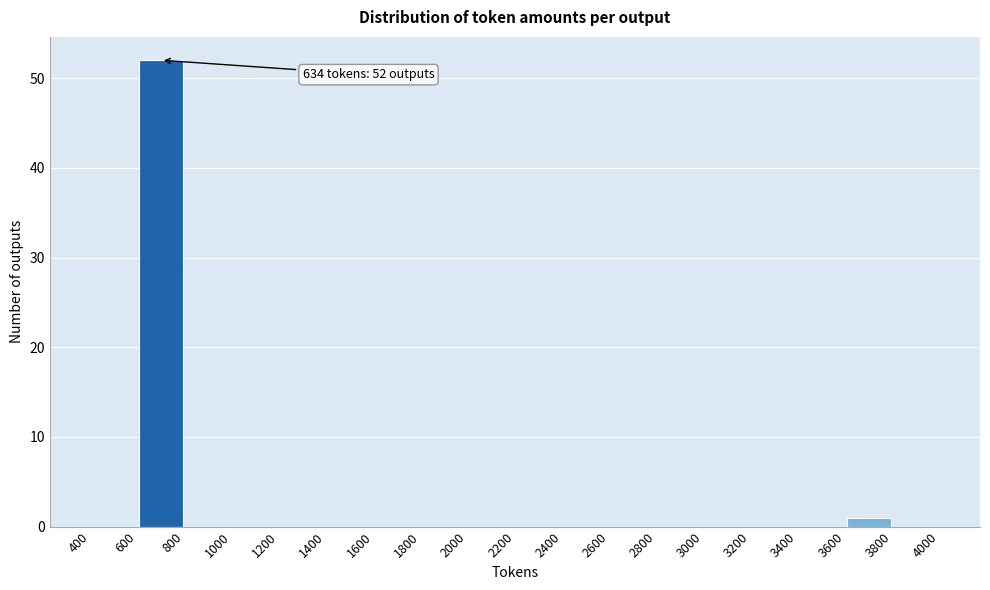

Which range on the x-axis has the tallest bar?

600 to 800